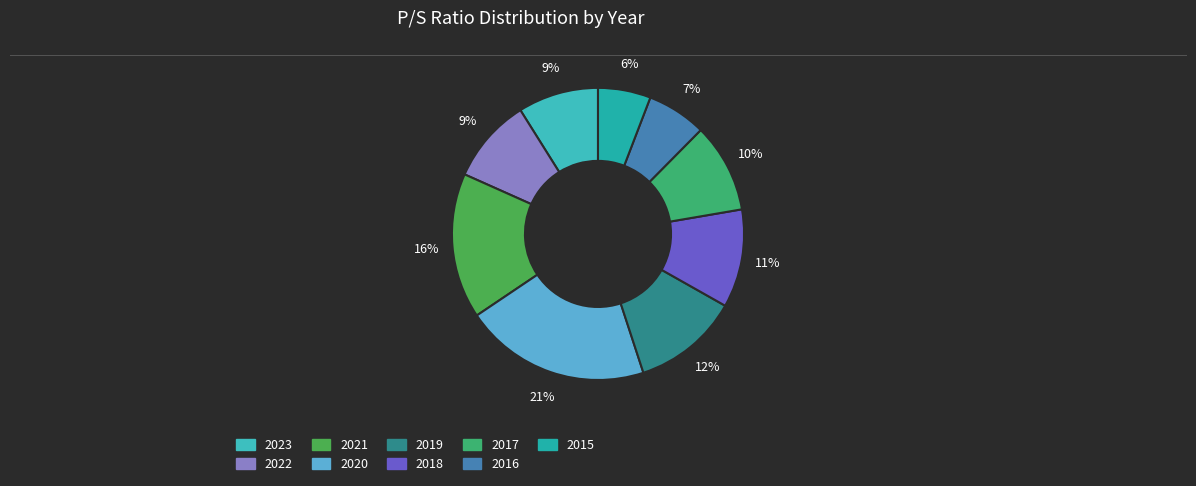

Which has a higher value, 2017 or 2020?

2020